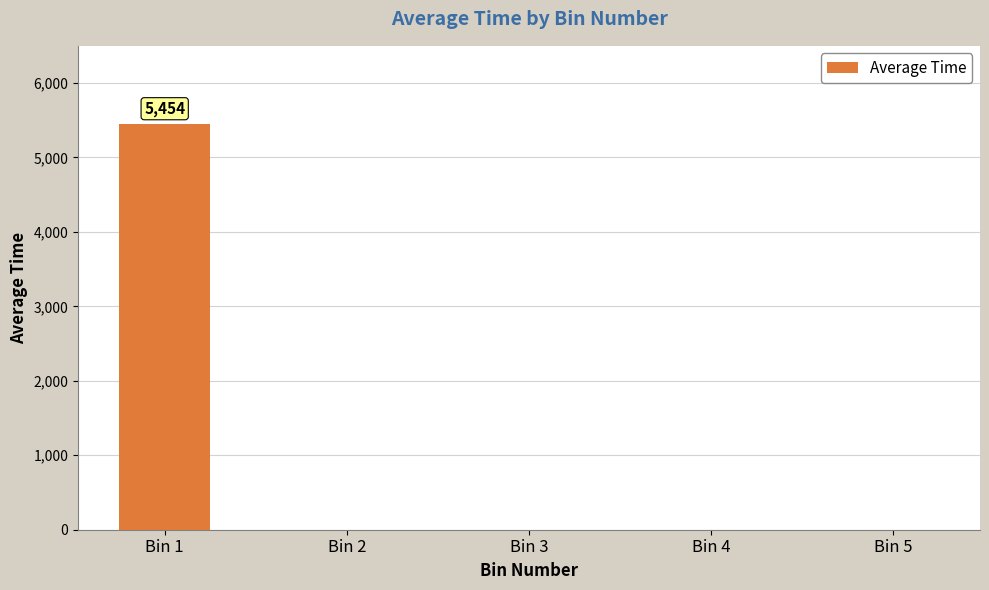

The value at Bin 2 is 0.0. True or false?

True